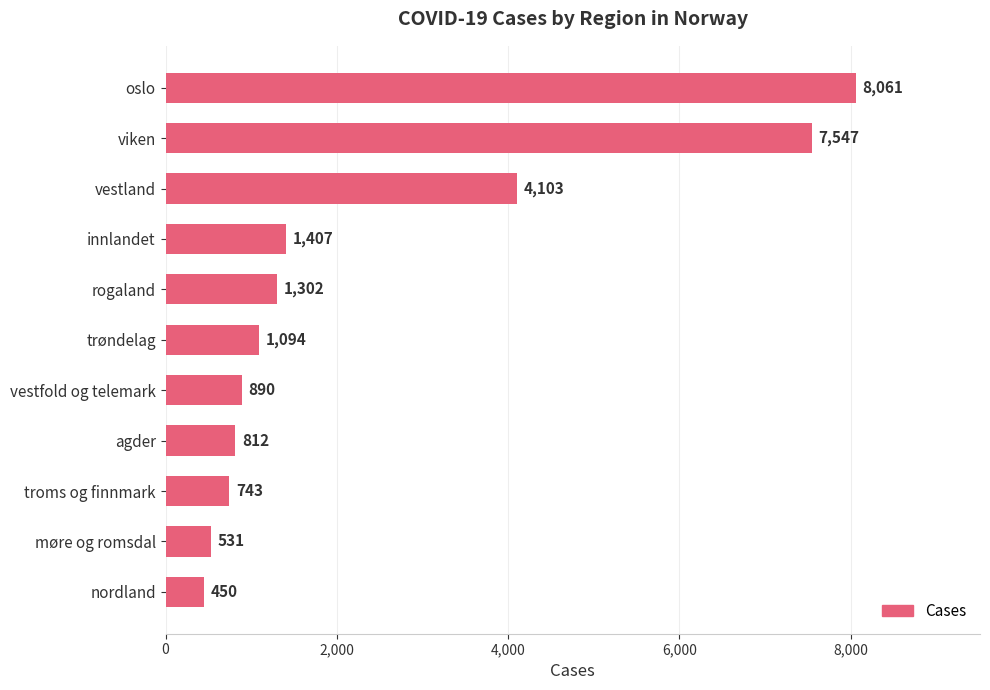

Approximately how many times larger is the value at oslo compared to viken?

1.1